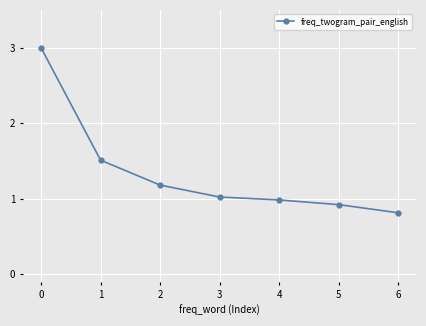

Is it true that the value at 1 is 1.5?

True